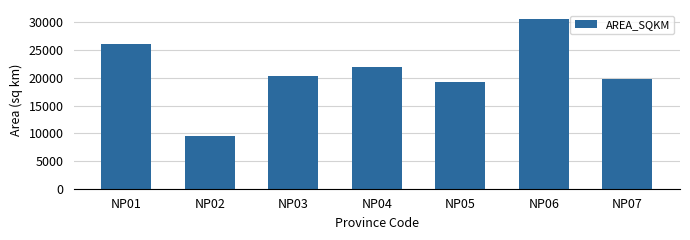

What is the value of the 7th bar from the left?

19744.1